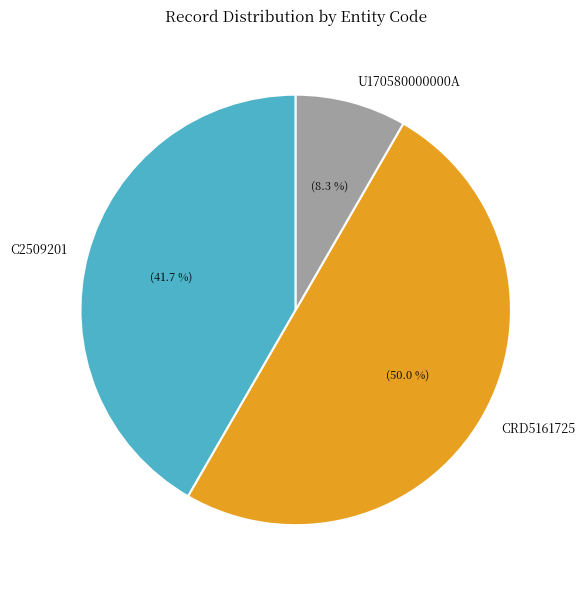

Which slice is the largest?

CRD5161725